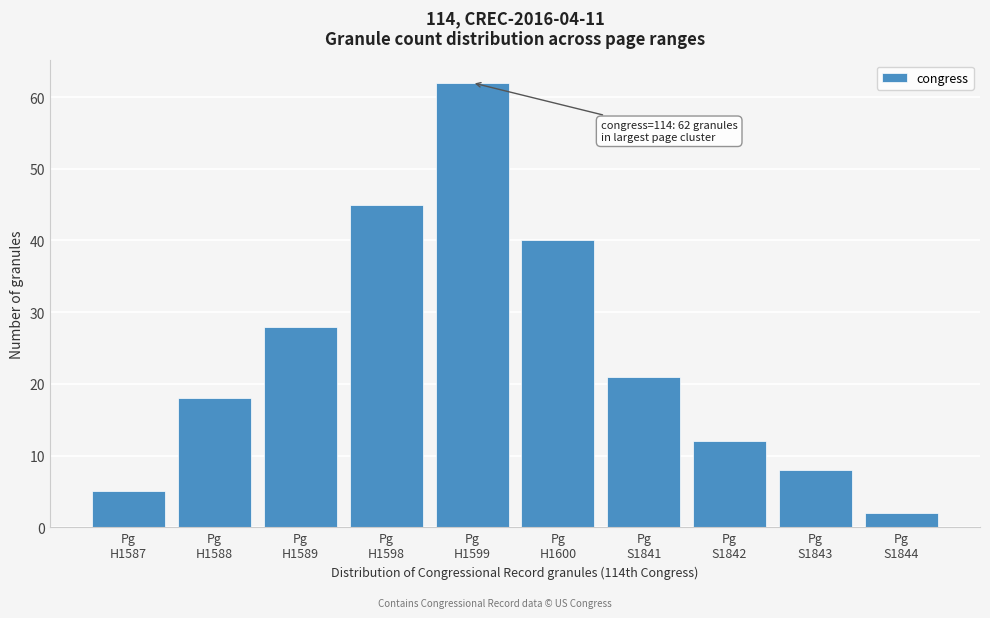

Reading left to right, extract all data points from this chart.

5	18	28	45	62	40	21	12	8	2